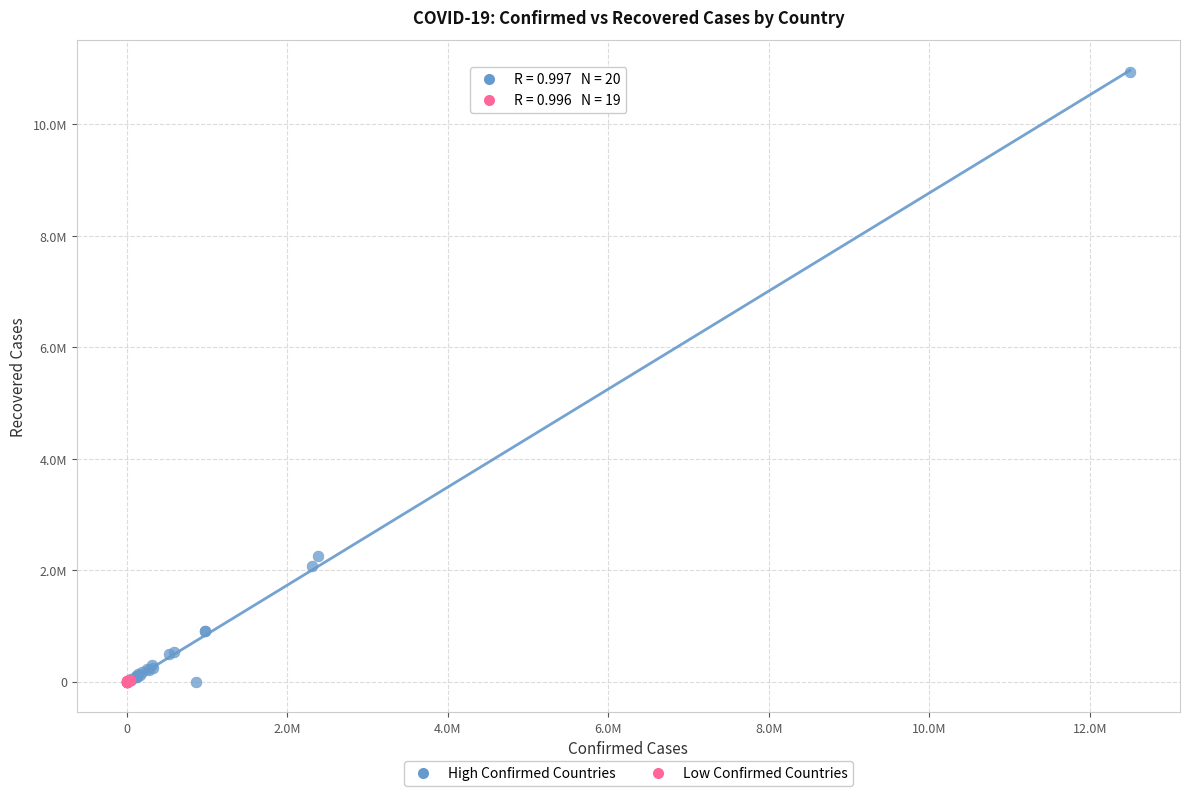

Which series contains the highest Y value?

High Confirmed Countries